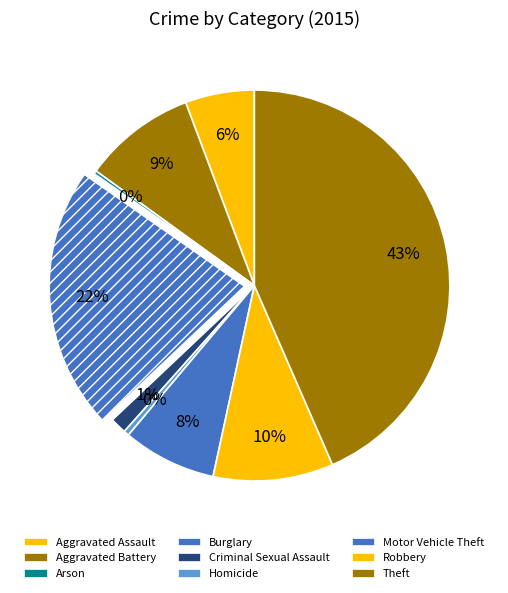

To the nearest percent, what is the difference between the largest and smallest slice percentages?

43%